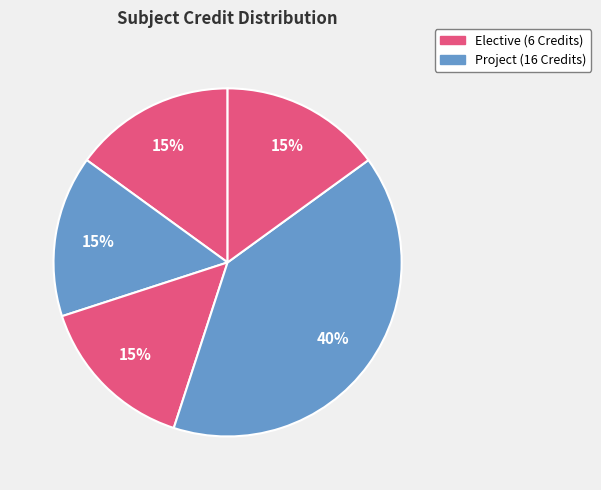

How many segments does this pie chart have?

5